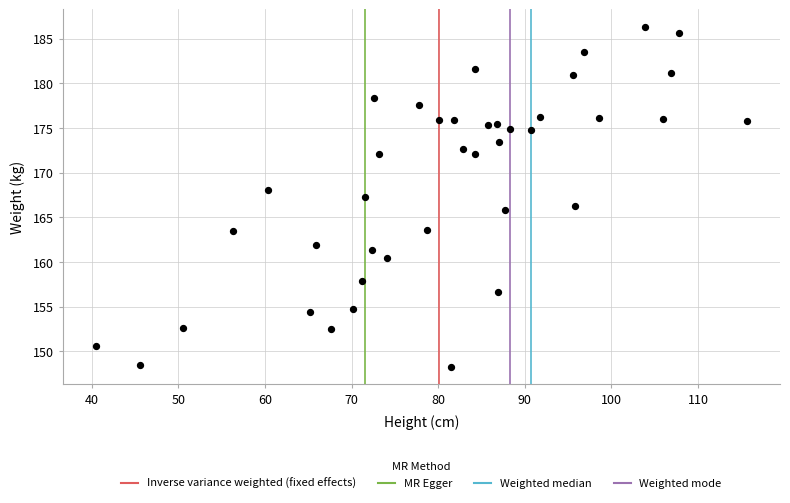

What is the range of X values (max minus min)?

75.2